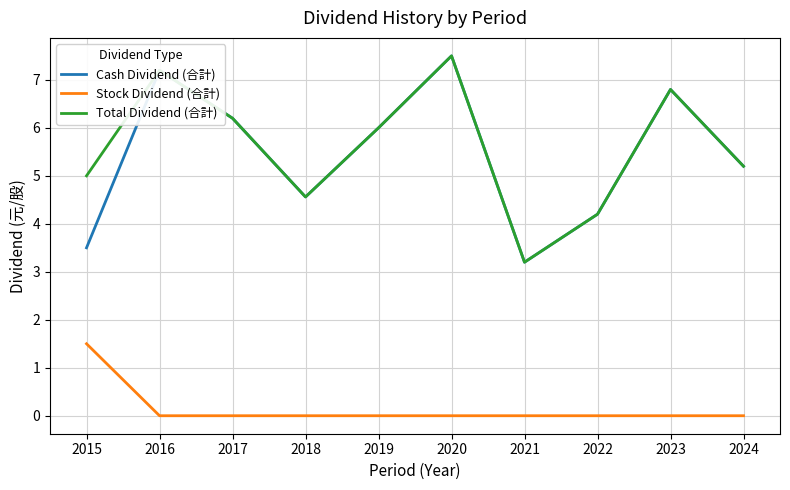

Is it true that Cash Dividend (合計) equals 3.2 at 2021?

True